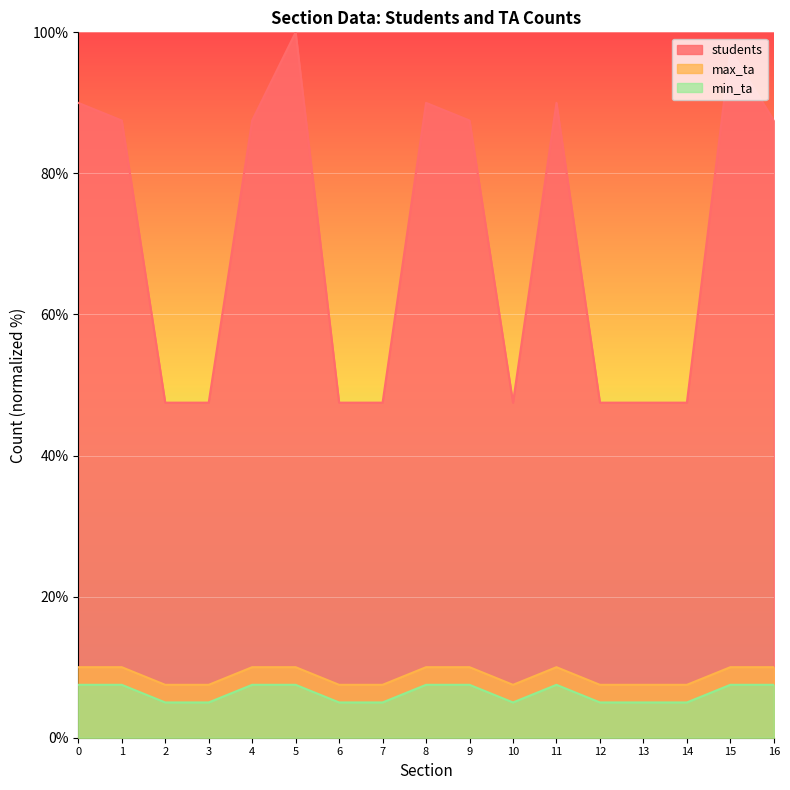

How many data points in students are less than 87?

8